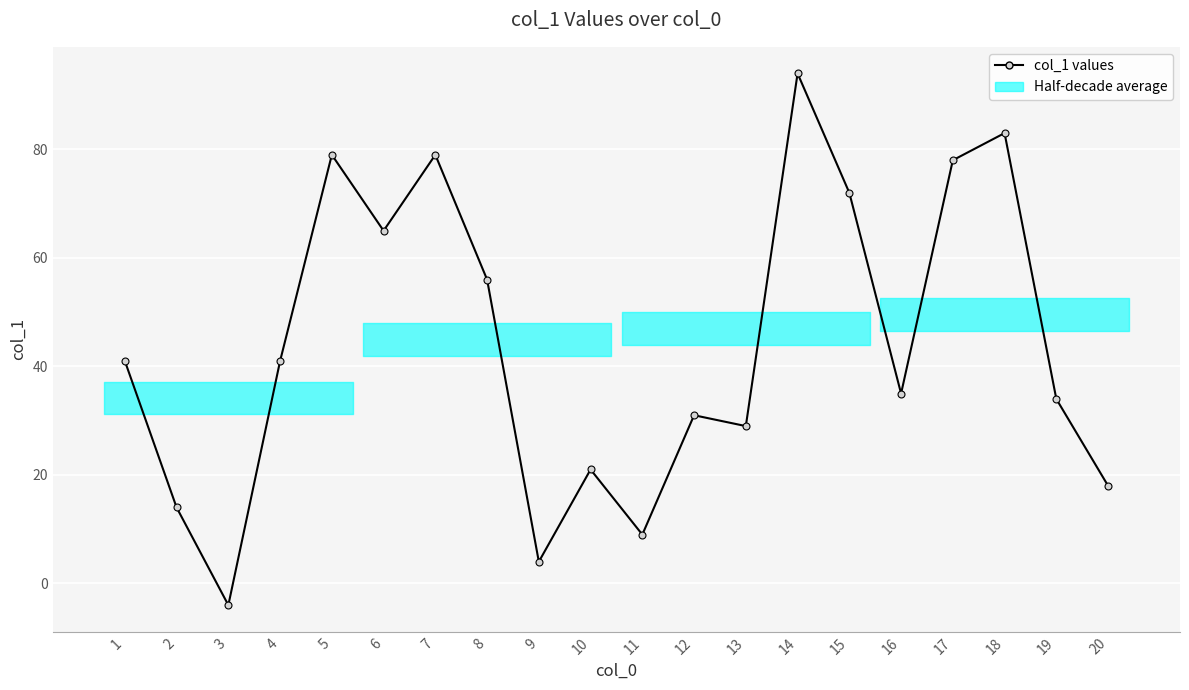

What is the difference between the values at 8 and 9?

52